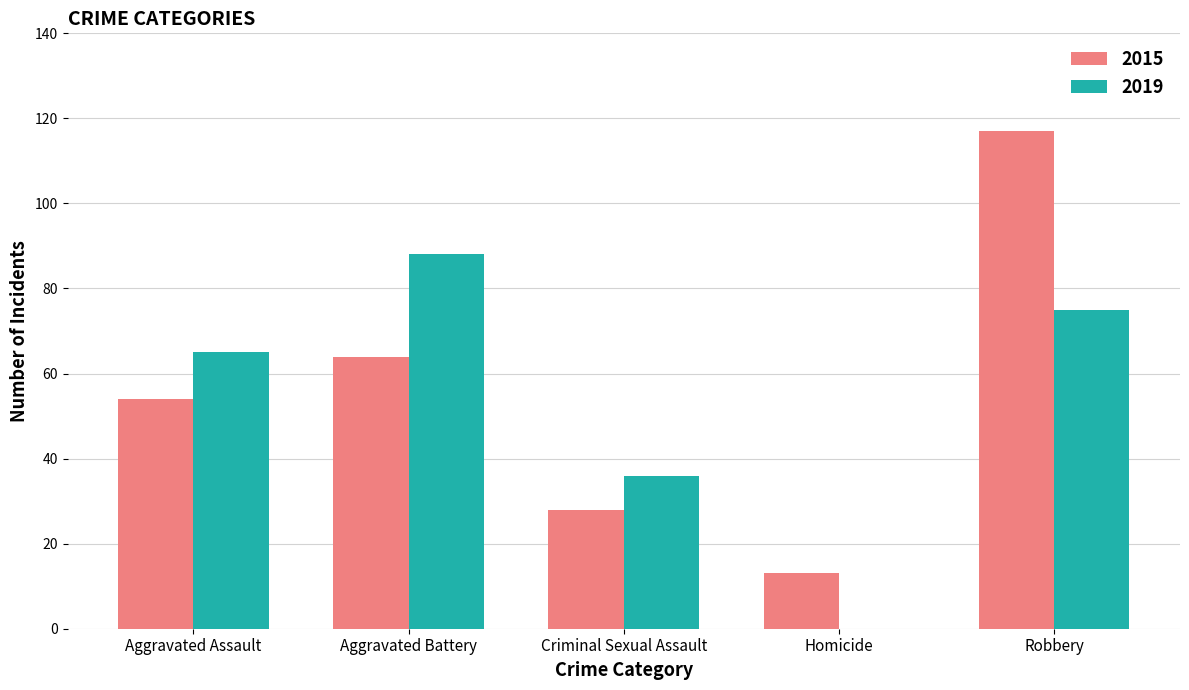

Is the value of 2019 at Aggravated Battery greater than the value of 2015 at Aggravated Assault?

Yes